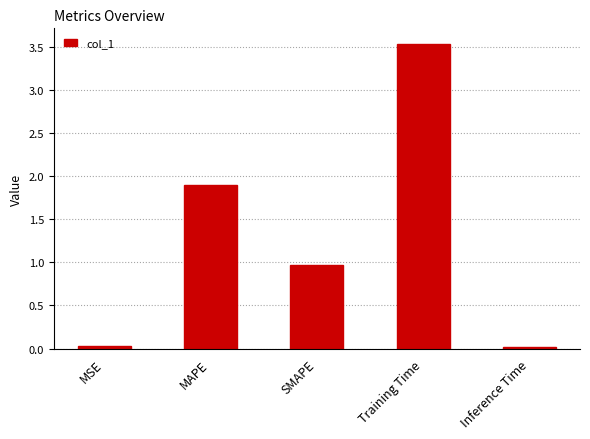

At which category does the chart reach its peak across all series?

Training Time